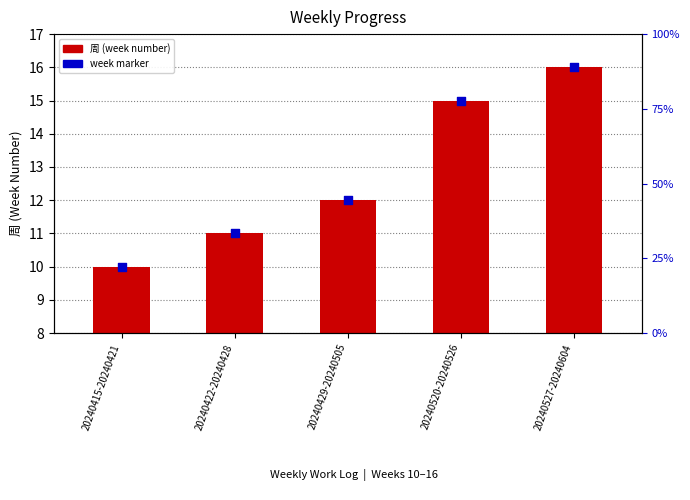

What is the ratio of the value at 20240429-20240505 to the value at 20240527-20240604?

0.5